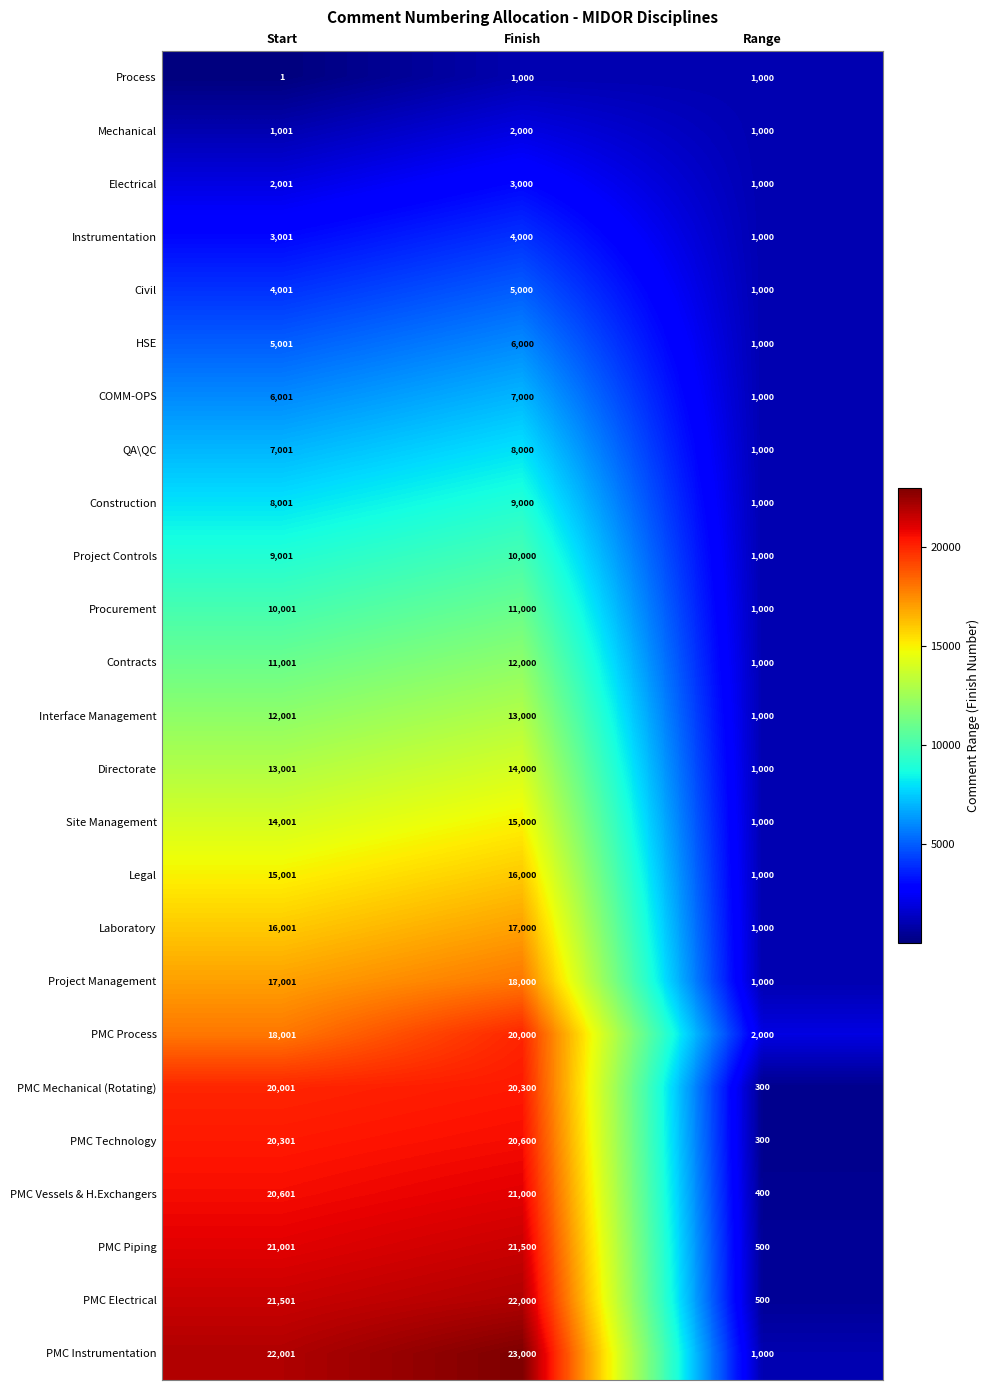

Which category has the highest value across all series?

Finish